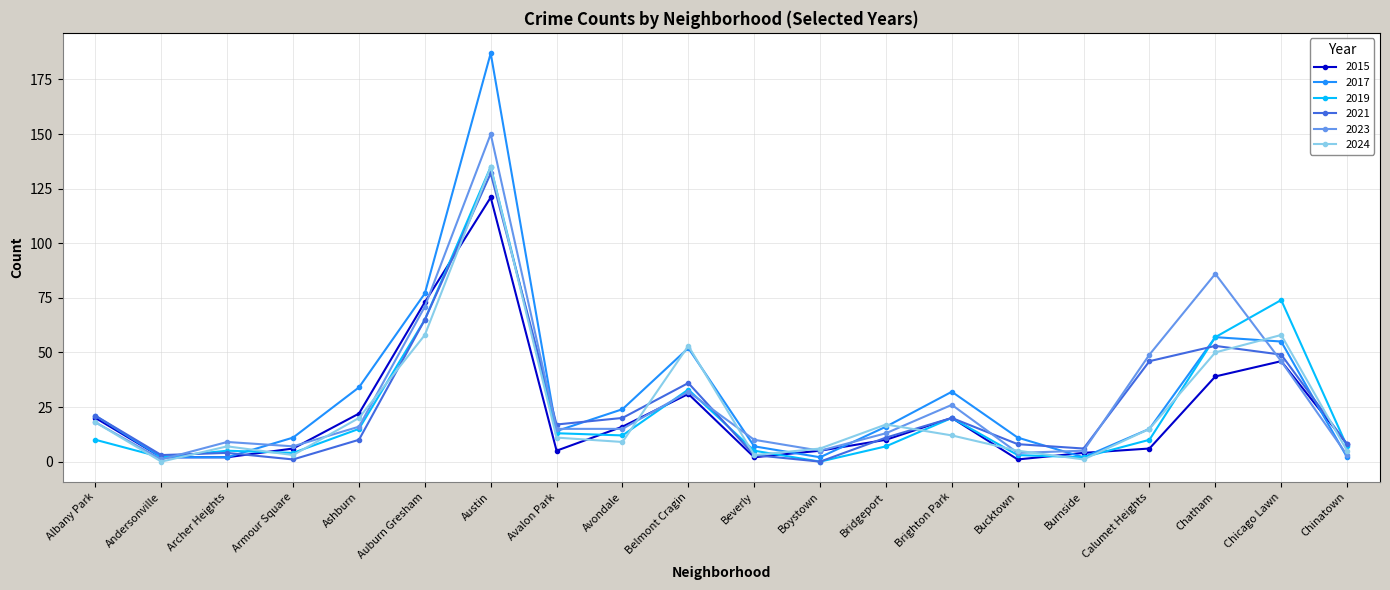

Reading left to right, transcribe all the data shown in this chart.

2015: 20	2	2	6	22	73	121	5	16	31	2	5	10	20	1	4	6	39	46	8
2017: 21	2	2	11	34	77	187	14	24	52	7	2	16	32	11	2	15	57	55	2
2019: 10	2	5	4	15	65	135	13	12	33	5	0	7	20	3	2	10	57	74	7
2021: 21	3	4	1	10	65	132	17	20	36	3	0	11	20	8	6	46	53	49	8
2023: 18	1	9	7	16	71	150	15	15	32	10	5	13	26	4	5	49	86	46	3
2024: 18	0	7	3	20	58	135	11	9	53	3	6	17	12	5	1	15	50	58	5